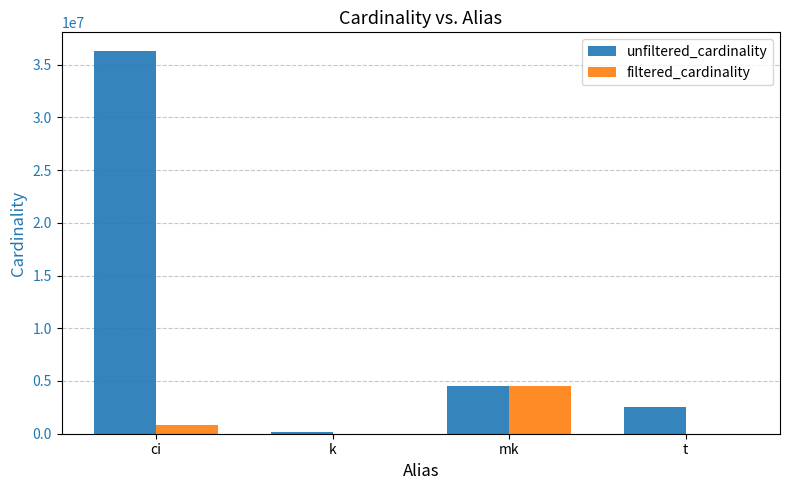

Which category has the highest value in the unfiltered_cardinality series?

ci